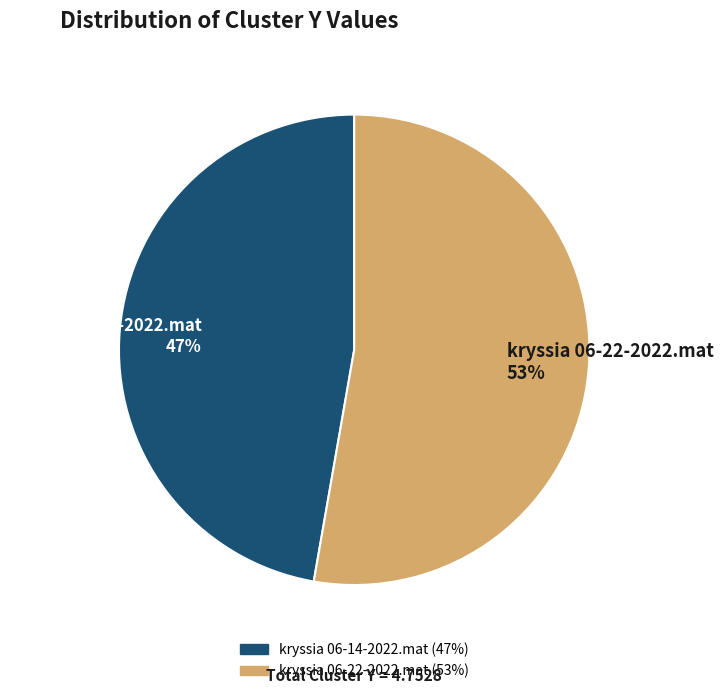

True or false: kryssia 06-22-2022.mat accounts for 53% of the total.

True